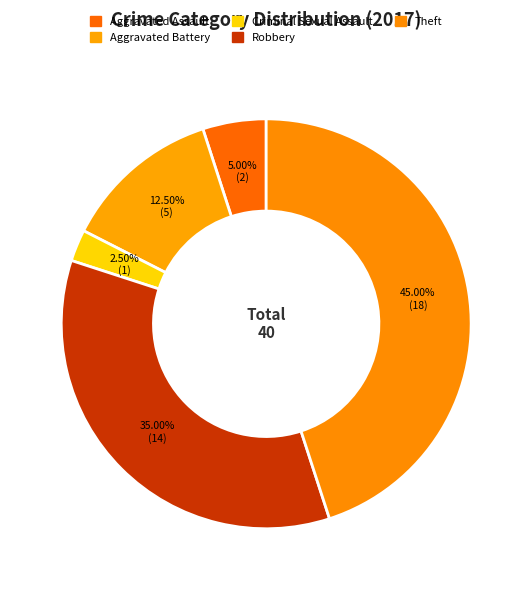

The Robbery slice represents 35% of the pie. True or false?

True